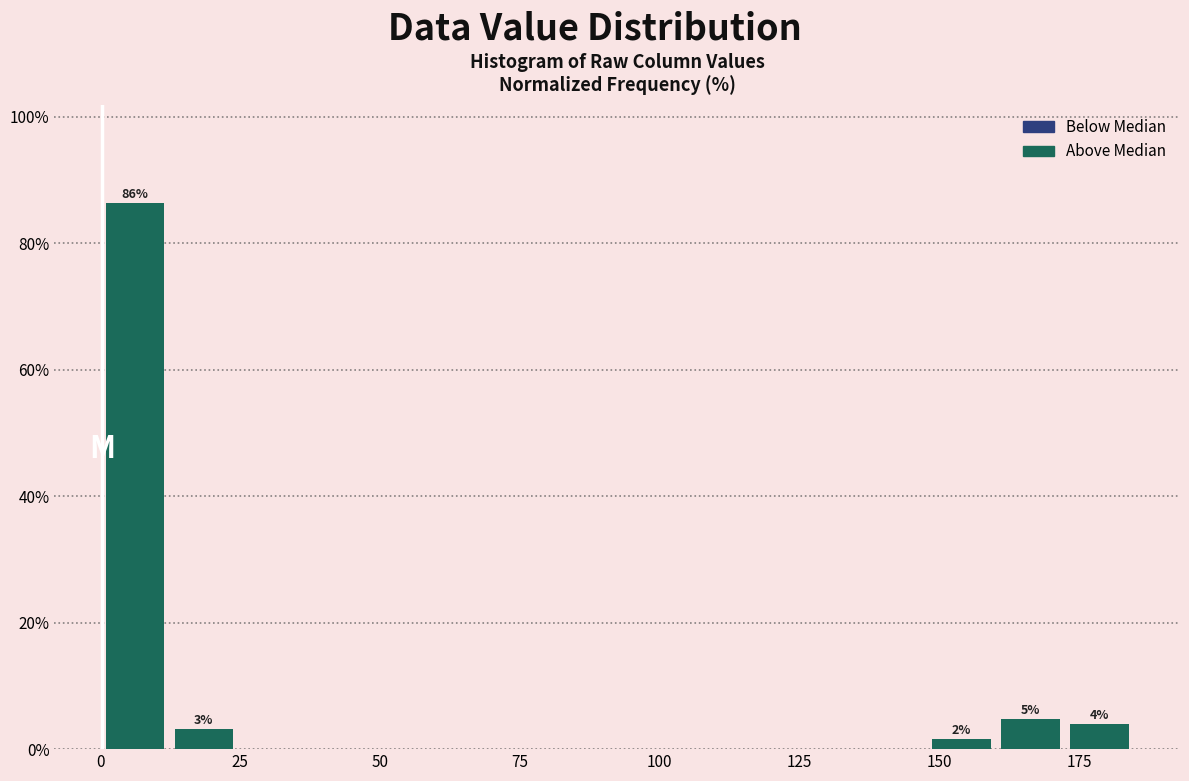

Read against the x-axis, roughly where is the centre of the tallest bar?

5